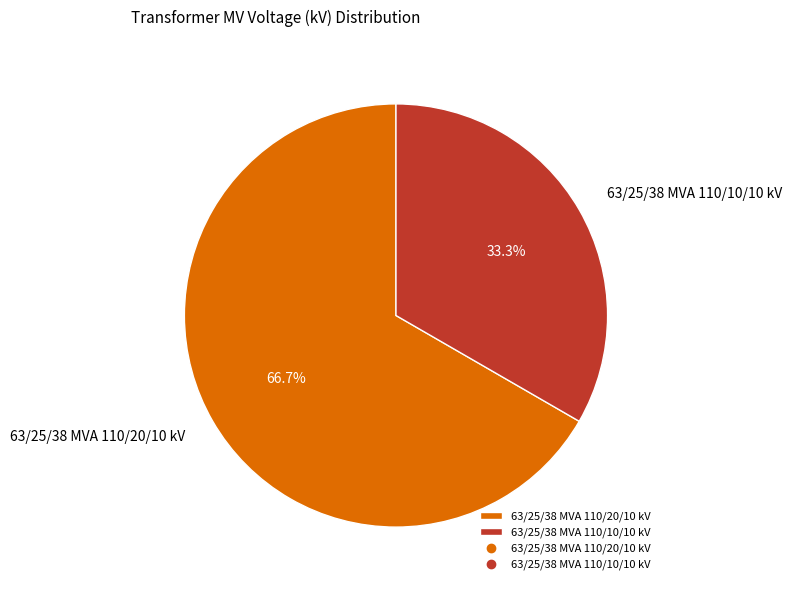

How many segments does this pie chart have?

2